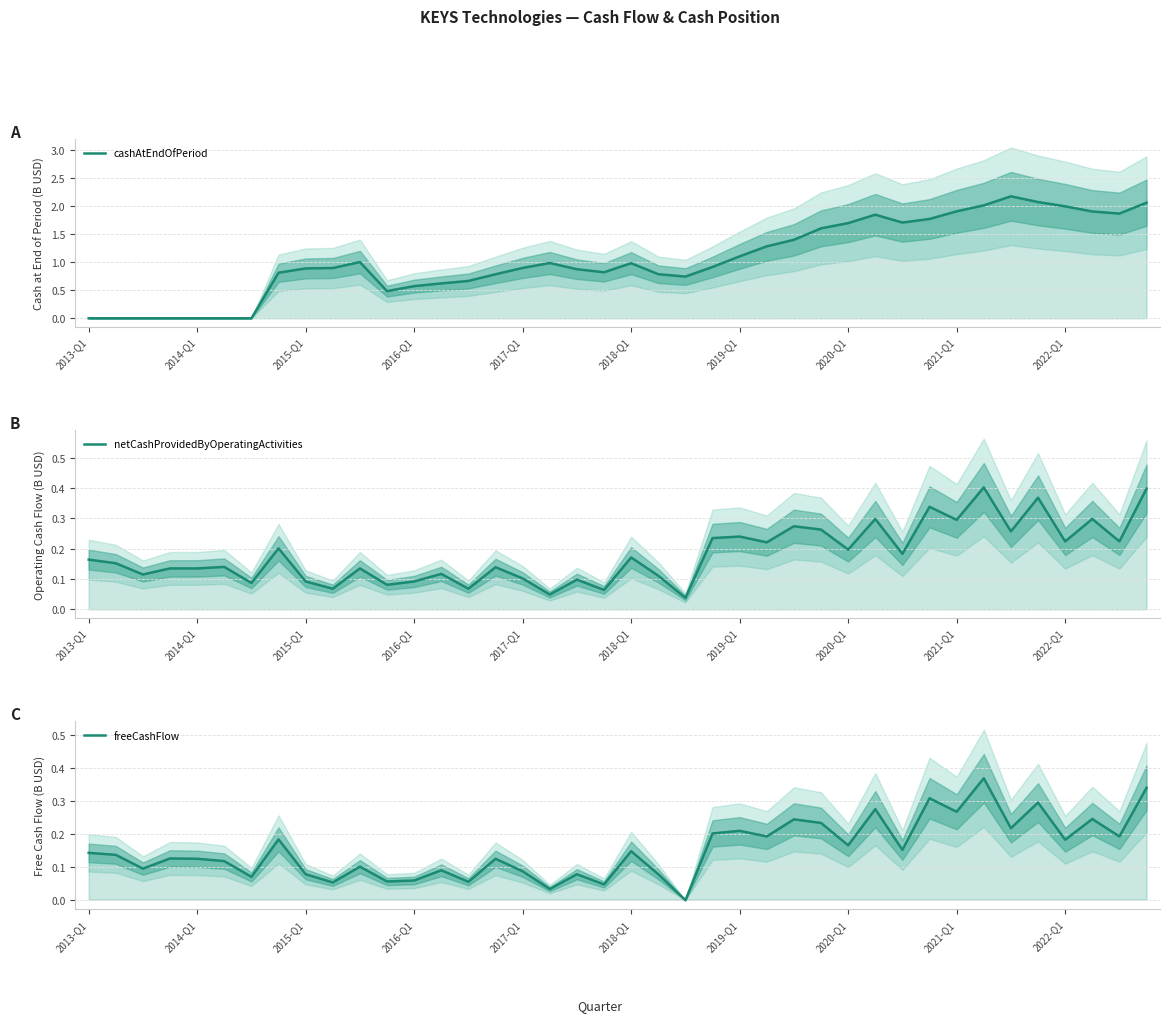

List the labels in order of freeCashFlow value, smallest first.

22, 17, 19, 2022-Q1, 14, 11, 12, 2019-Q1, 2021-Q1, 18, 21, 16, 13, 2015-Q1, 10, 2018-Q1, 2017-Q1, 15, 2016-Q1, 2014-Q1, 2013-Q1, 20, 30, 28, 36, 2020-Q1, 25, 38, 23, 24, 34, 27, 26, 37, 32, 29, 35, 31, 39, 33